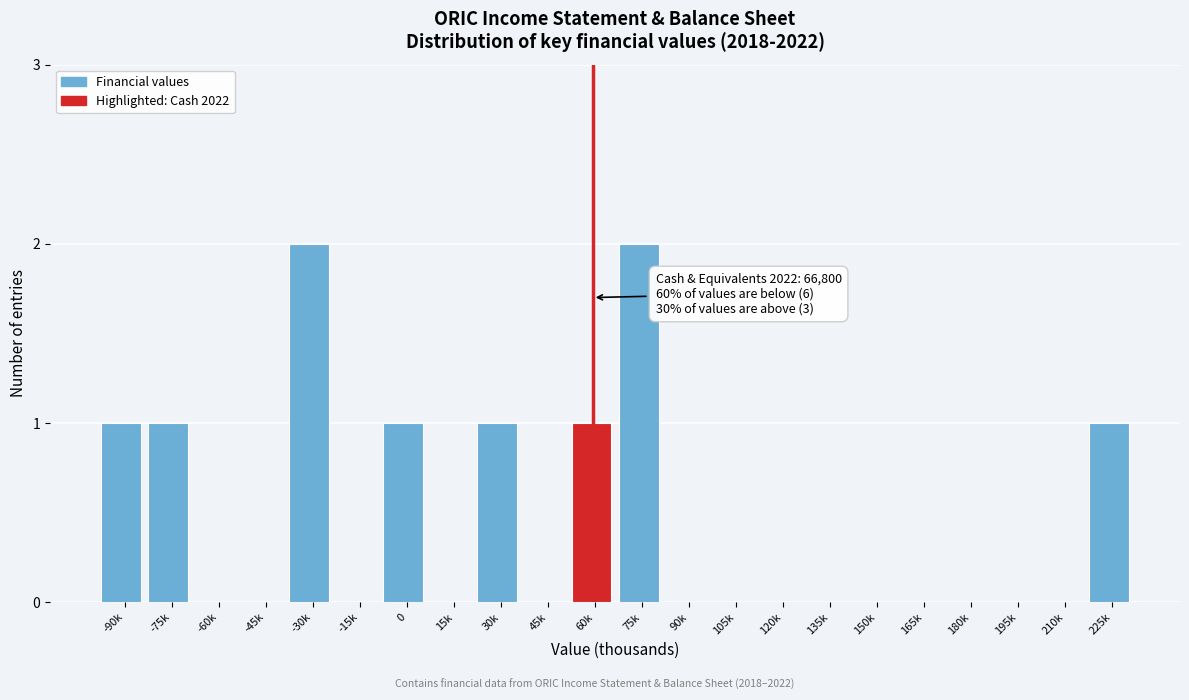

Reading left to right, list all the values displayed in this chart.

-90k=1	-75k=1	-60k=0	-45k=0	-30k=2	-15k=0	0=1	15k=0	30k=1	45k=0	60k=1	75k=2	90k=0	105k=0	120k=0	135k=0	150k=0	165k=0	180k=0	195k=0	210k=0	225k=1